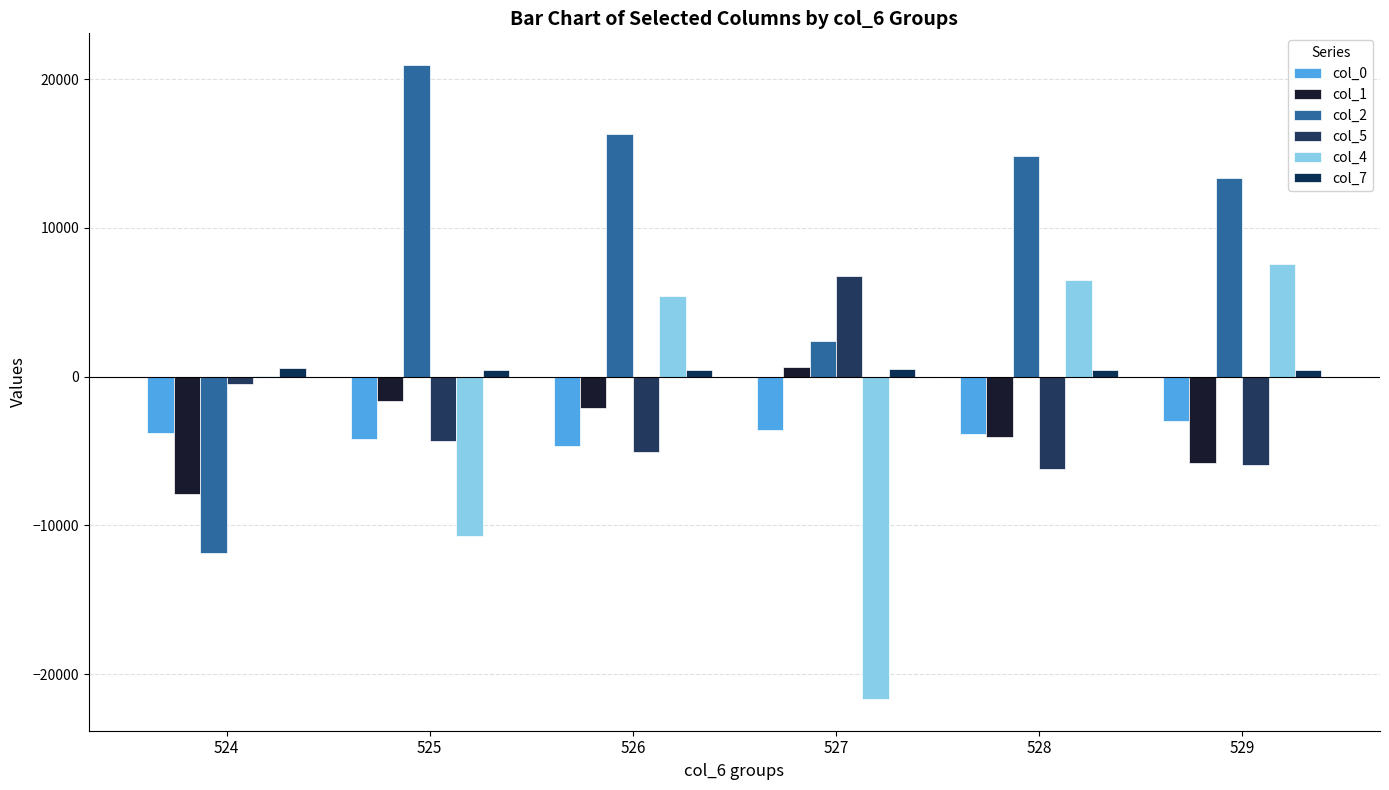

What is the value of the col_7 bar at the 6th from the left?

477